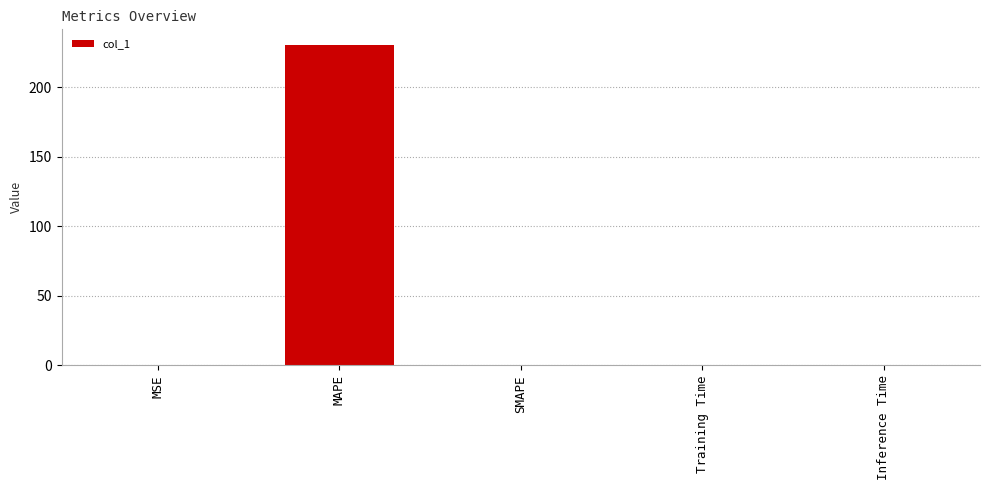

Is it true that the value at SMAPE is -107.7?

False